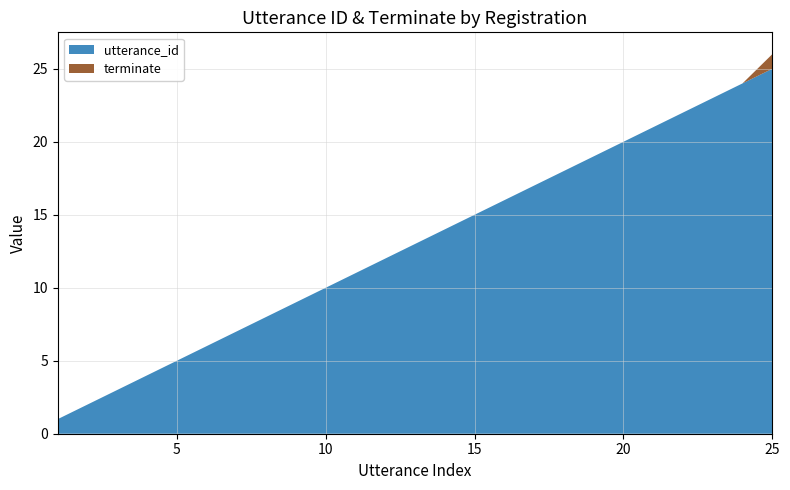

Reading right to left, transcribe all the data shown in this chart.

utterance_id: 2022-08-14 14:34:05=25	2022-08-14 13:10:44=24	2022-08-14 13:10:44=23	2022-08-14 13:10:44=22	2022-08-14 13:10:44=21	2022-08-14 13:10:44=20	2022-08-14 13:10:44=19	2022-08-14 13:10:44=18	2022-08-14 13:10:44=17	2022-08-14 13:10:44=16	2022-08-14 13:10:44=15	2022-08-14 13:10:44=14	2022-08-14 13:10:44=13	2022-08-14 13:10:44=12	2022-08-14 13:10:44=11	2022-08-14 13:10:44=10	2022-08-14 13:10:44=9	2022-08-14 13:10:44=8	2022-08-14 13:10:44=7	2022-08-14 13:10:44=6	2022-08-14 13:10:44=5	2022-08-14 13:10:44=4	2022-08-14 13:10:44=3	2022-08-14 13:10:44=2	2022-08-14 13:10:44=1
terminate: 2022-08-14 14:34:05=1	2022-08-14 13:10:44=0	2022-08-14 13:10:44=0	2022-08-14 13:10:44=0	2022-08-14 13:10:44=0	2022-08-14 13:10:44=0	2022-08-14 13:10:44=0	2022-08-14 13:10:44=0	2022-08-14 13:10:44=0	2022-08-14 13:10:44=0	2022-08-14 13:10:44=0	2022-08-14 13:10:44=0	2022-08-14 13:10:44=0	2022-08-14 13:10:44=0	2022-08-14 13:10:44=0	2022-08-14 13:10:44=0	2022-08-14 13:10:44=0	2022-08-14 13:10:44=0	2022-08-14 13:10:44=0	2022-08-14 13:10:44=0	2022-08-14 13:10:44=0	2022-08-14 13:10:44=0	2022-08-14 13:10:44=0	2022-08-14 13:10:44=0	2022-08-14 13:10:44=0